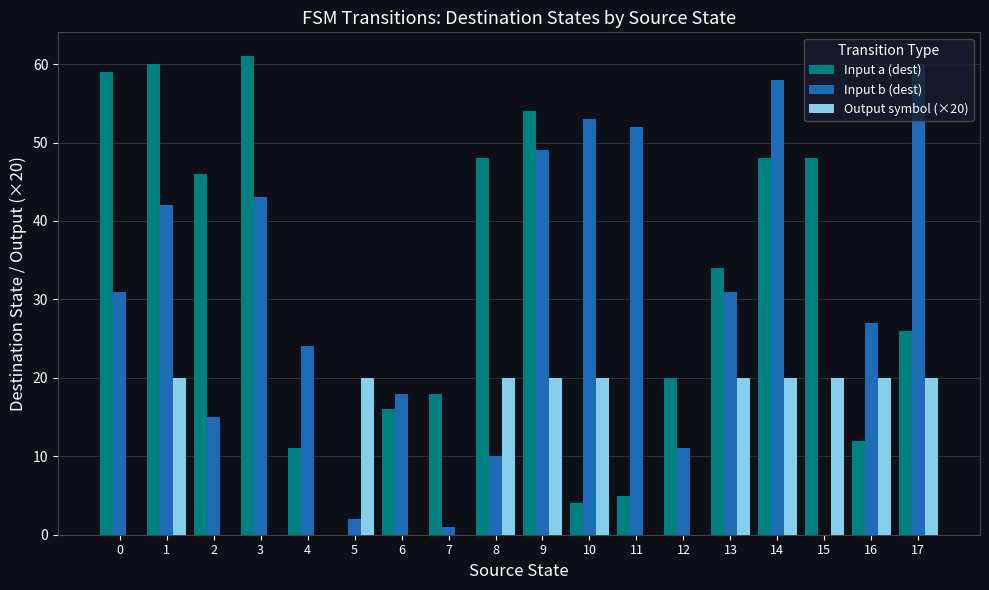

Are the bars horizontal?

No